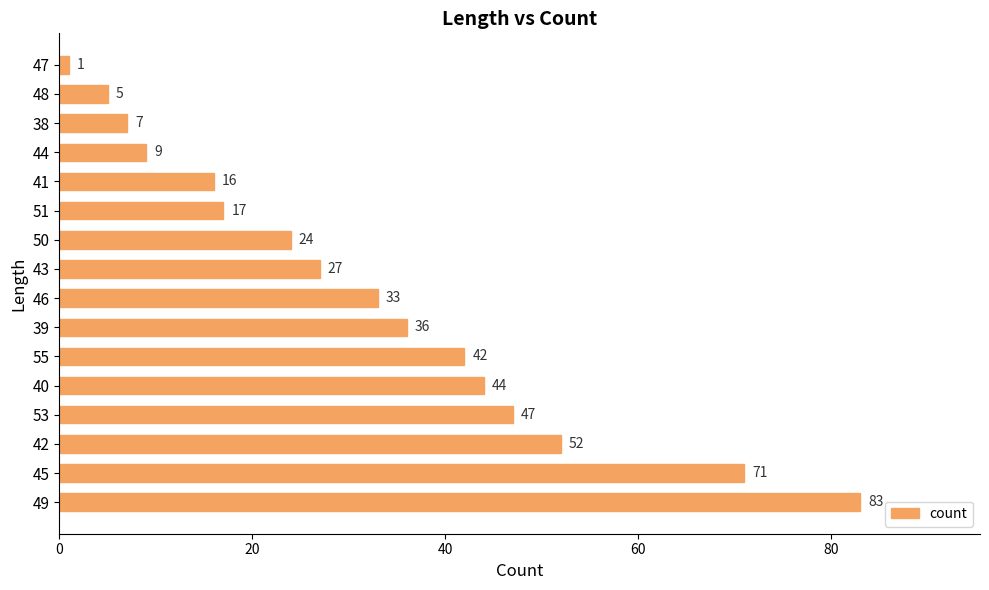

Reading bottom to top, what are all the values shown in this chart?

83	71	52	47	44	42	36	33	27	24	17	16	9	7	5	1